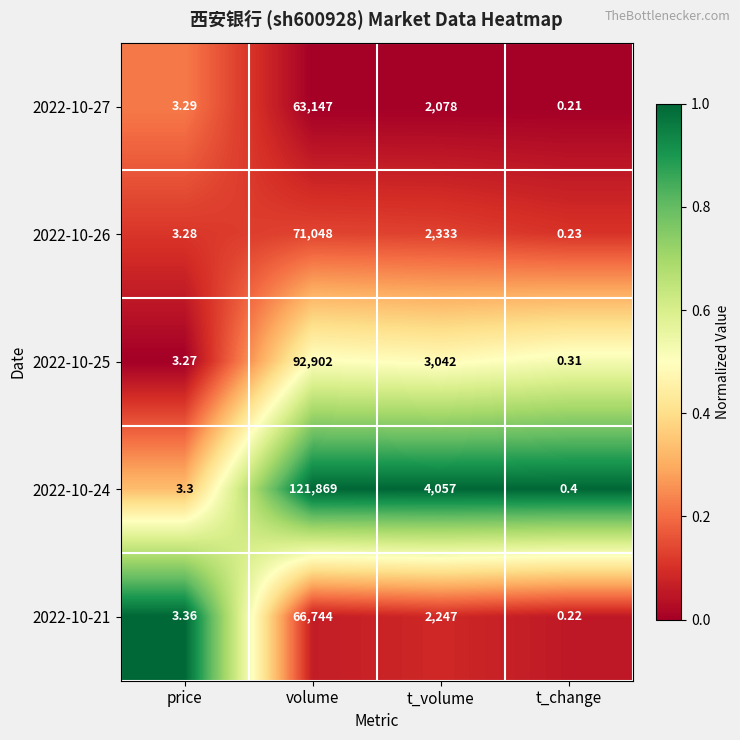

At which label does 2022-10-26 first exceed 2333?

volume